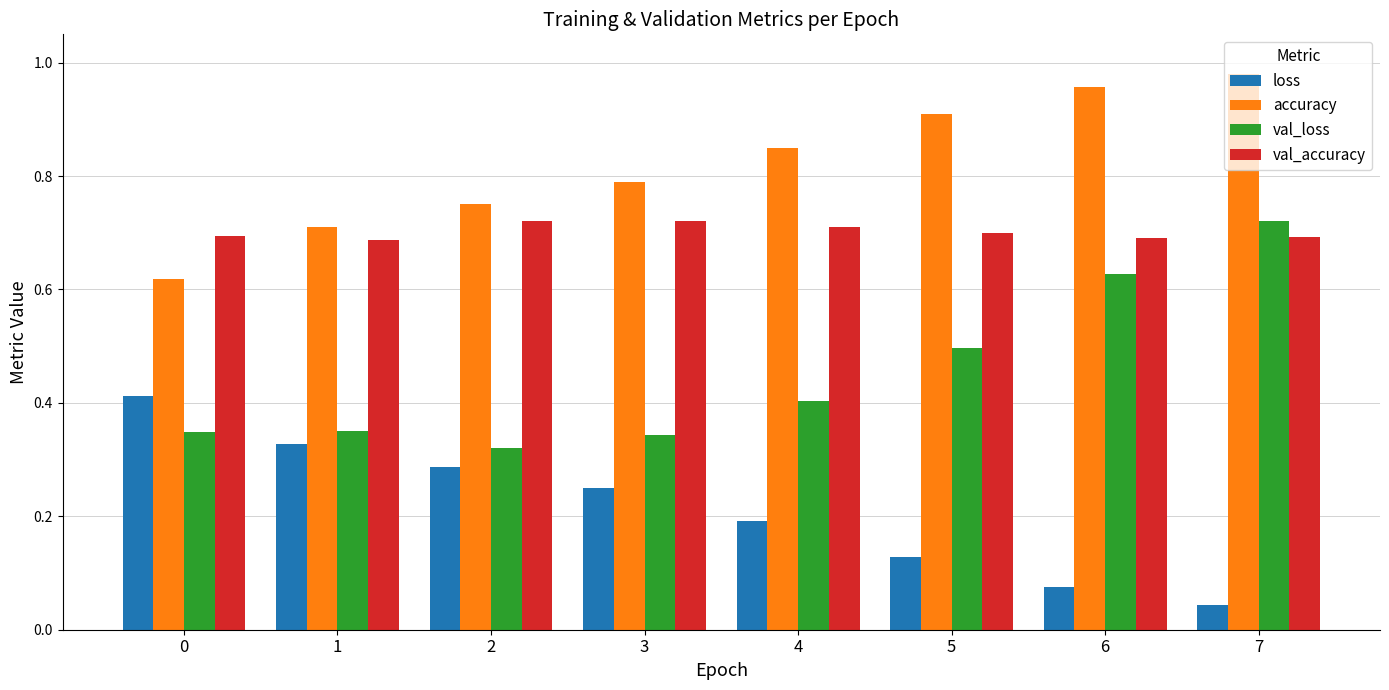

What is the sum of all val_loss values?

3.6